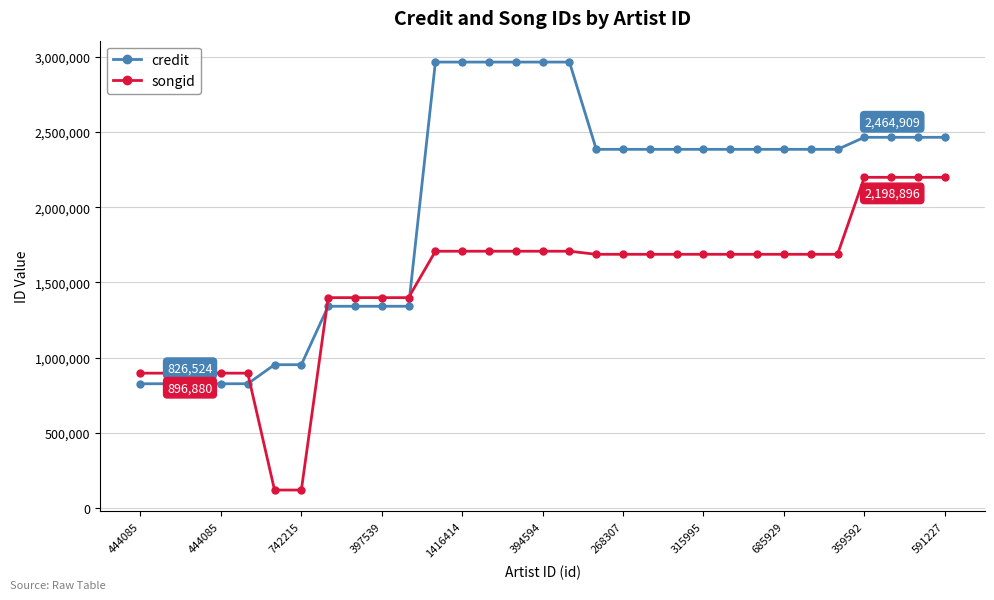

What is the value of the credit point at the 25th from the left?

2384932